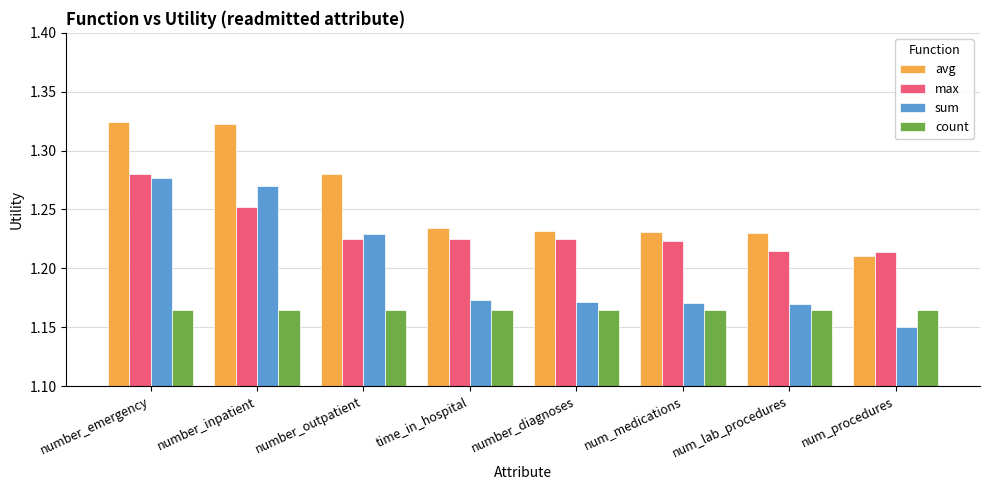

Count the sum values in the range 1 to 2.

8